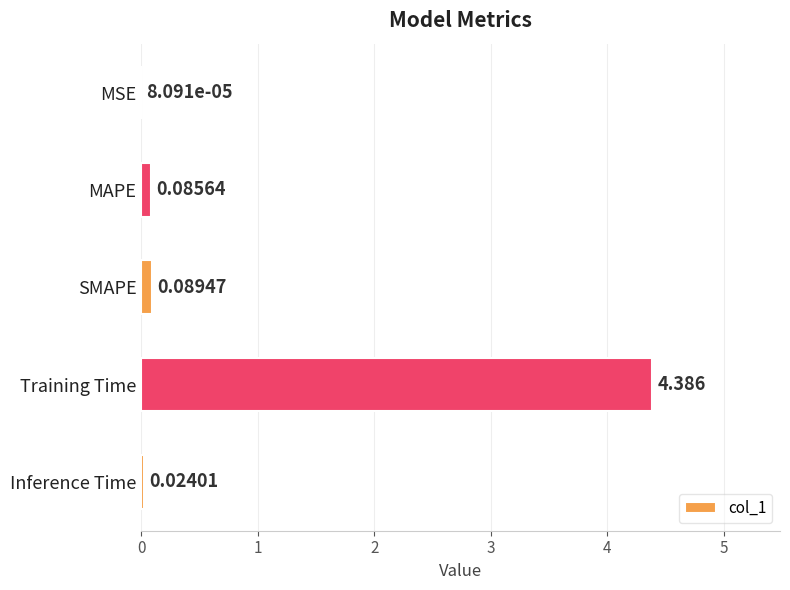

Which label corresponds to the largest value in the chart?

Training Time